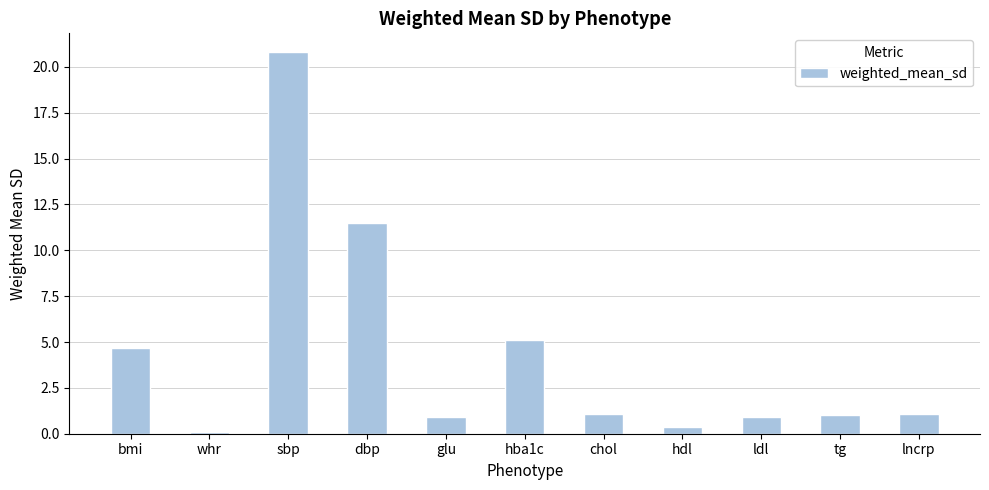

What is the sum of the values at lncrp and tg?

2.1